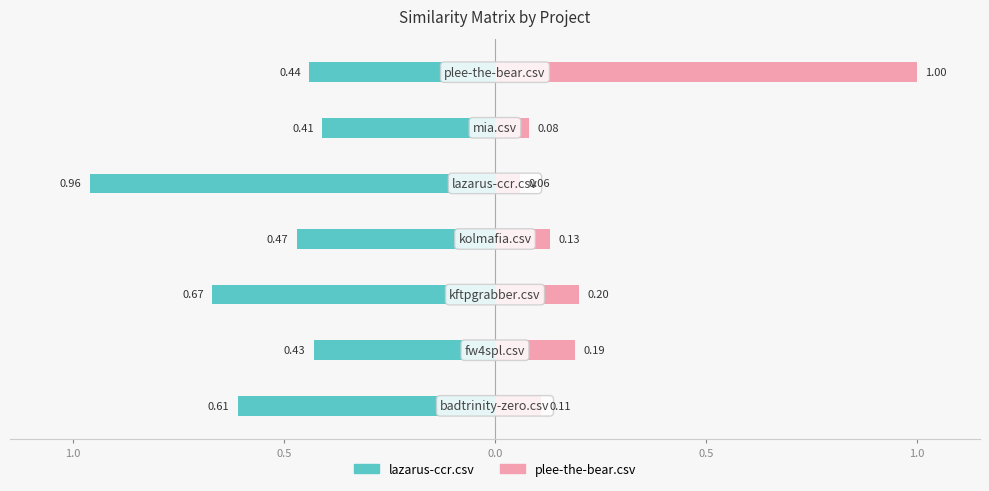

Which series changed the most between 1.0 and 0.0?

plee-the-bear.csv